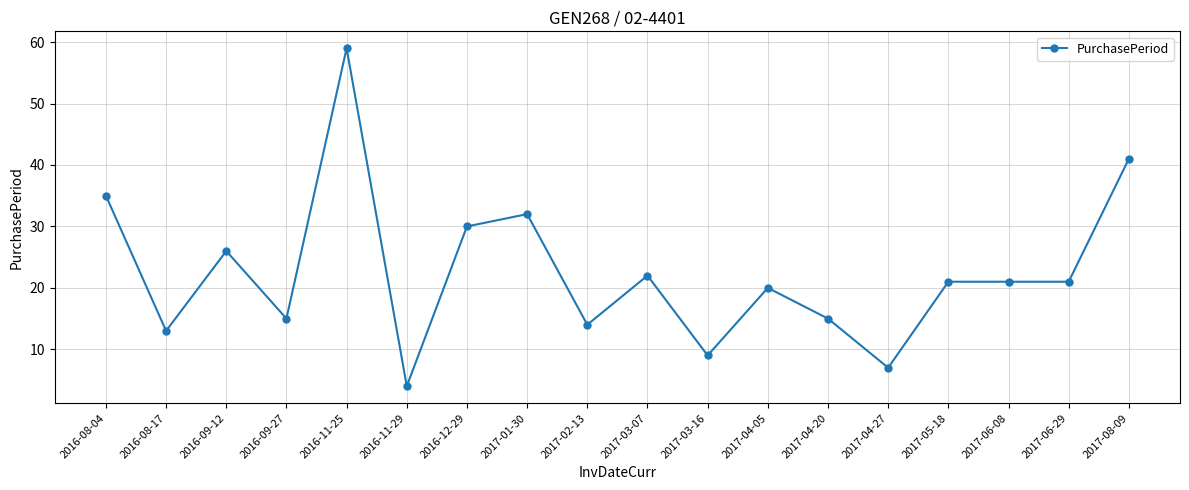

What position from the right is 2017-03-07?

9